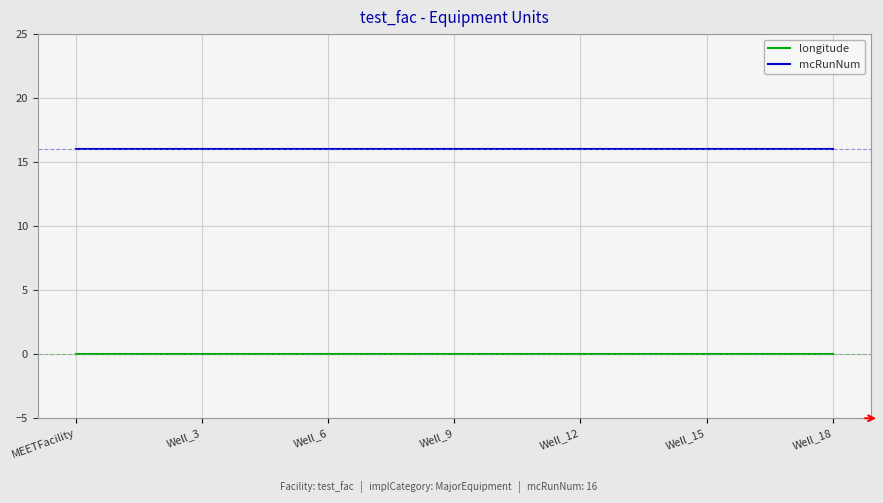

Which series has the largest total across all categories?

mcRunNum